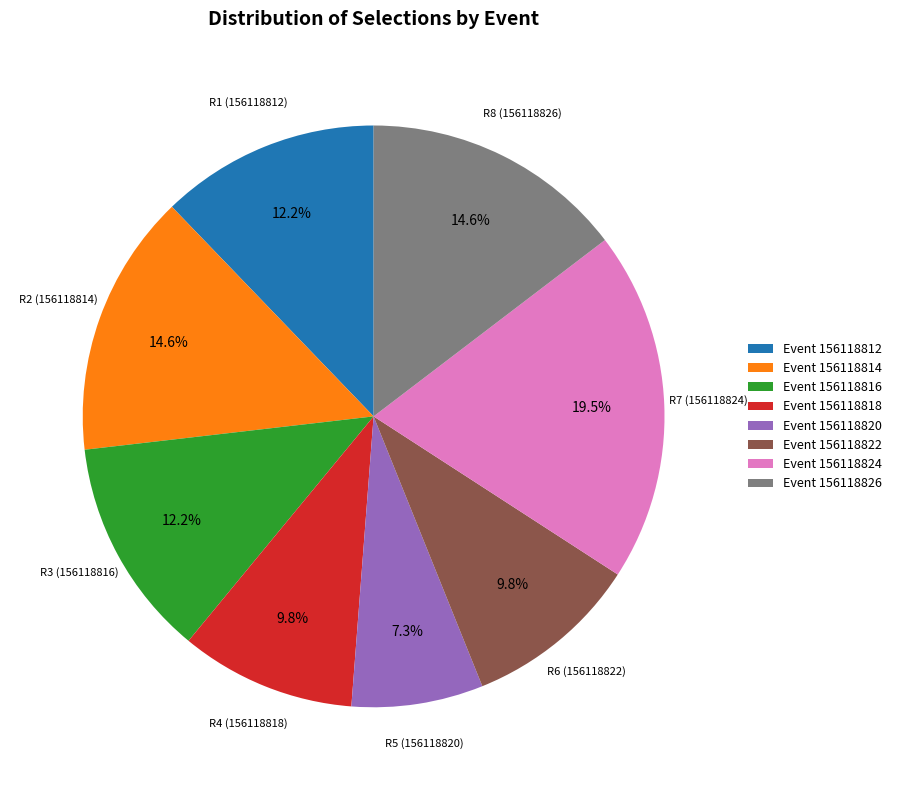

Is there any slice that represents more than half of the pie?

No